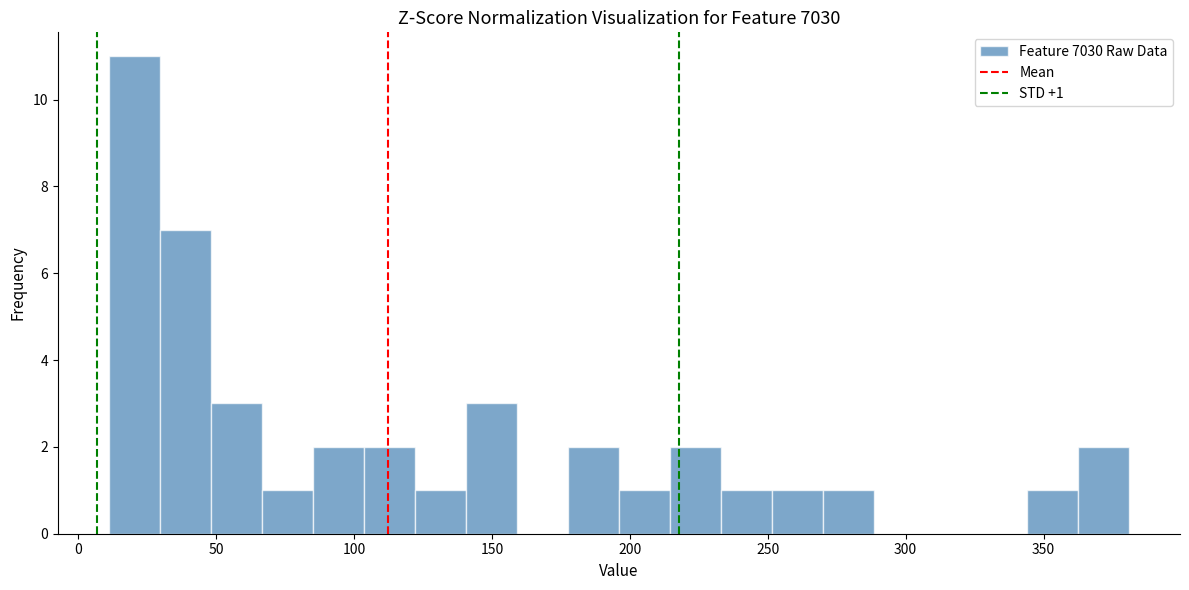

Around what value on the x-axis is the tallest bar? Give the approximate position of its centre, as read against the axis.

20